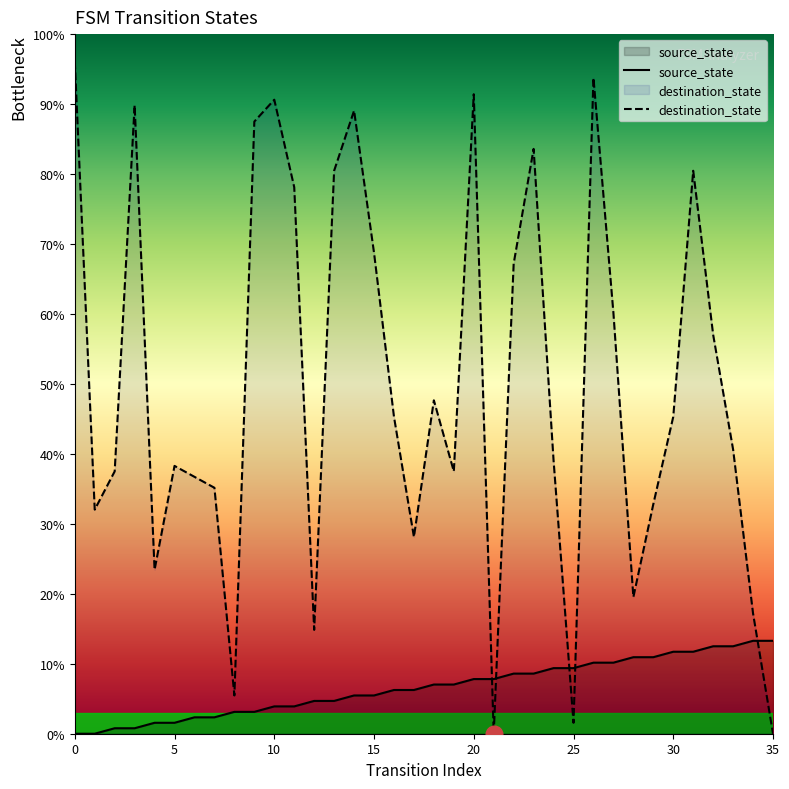

Rank the series by their average value, from lowest to highest.

source_state, destination_state